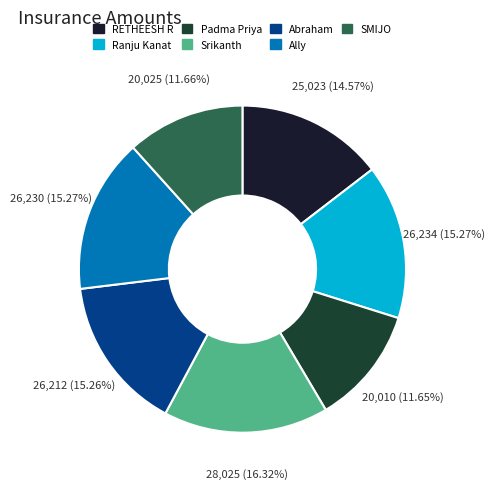

Combined, do Abraham and Padma Priya account for over 50%?

No